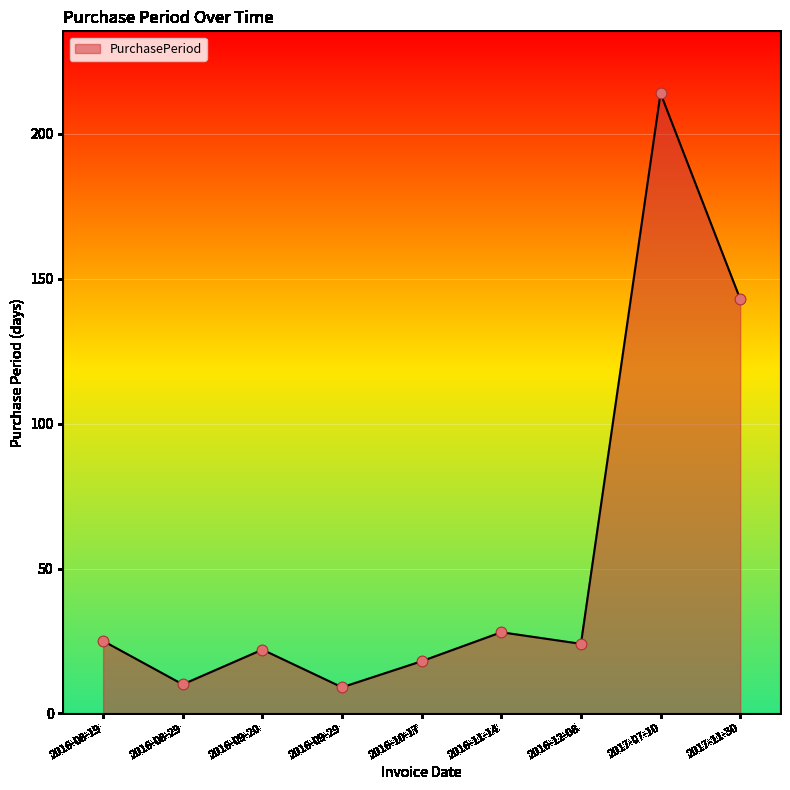

What is the change in value from 2017-07-10 to 2017-11-30?

-71